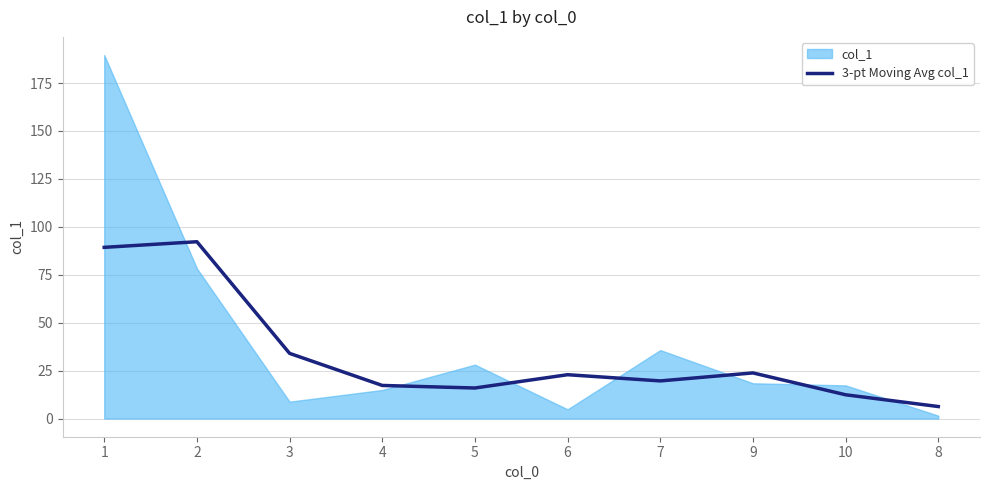

What is the change in value from 6 to 9?

+0.9